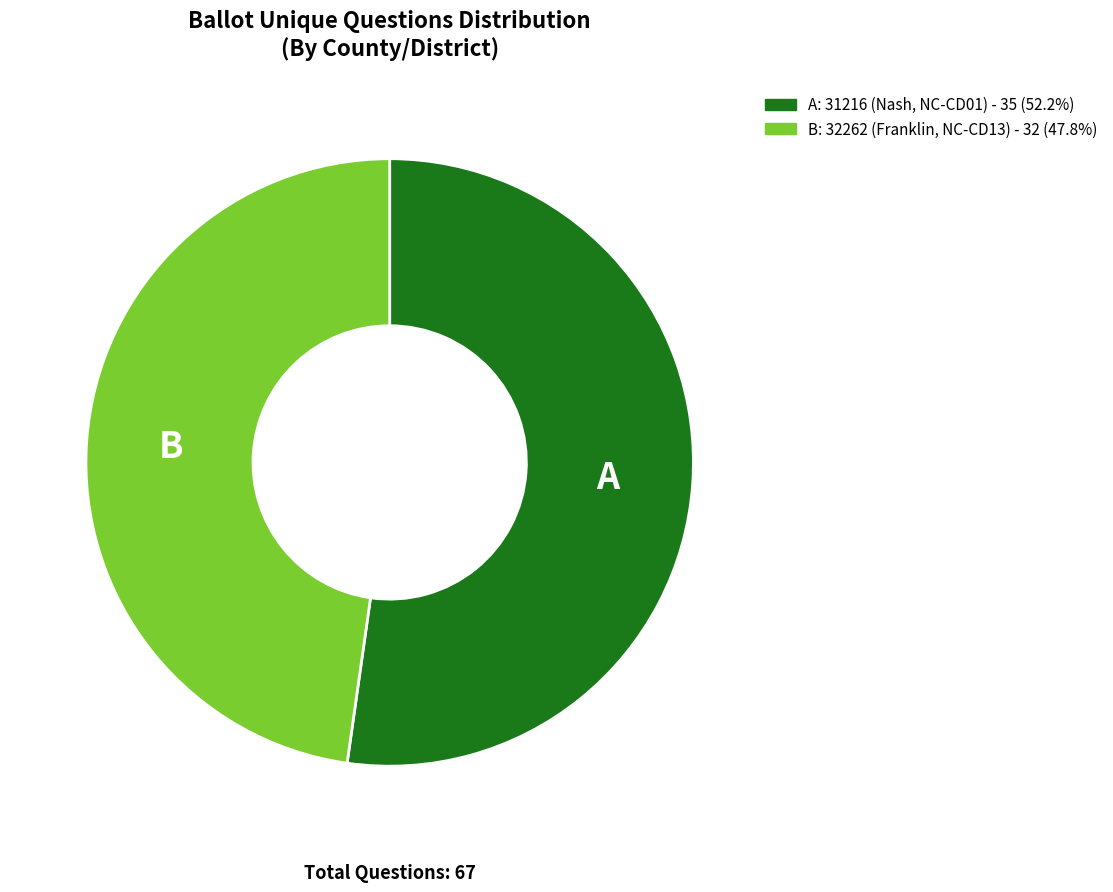

Is there a majority slice in this chart?

Yes